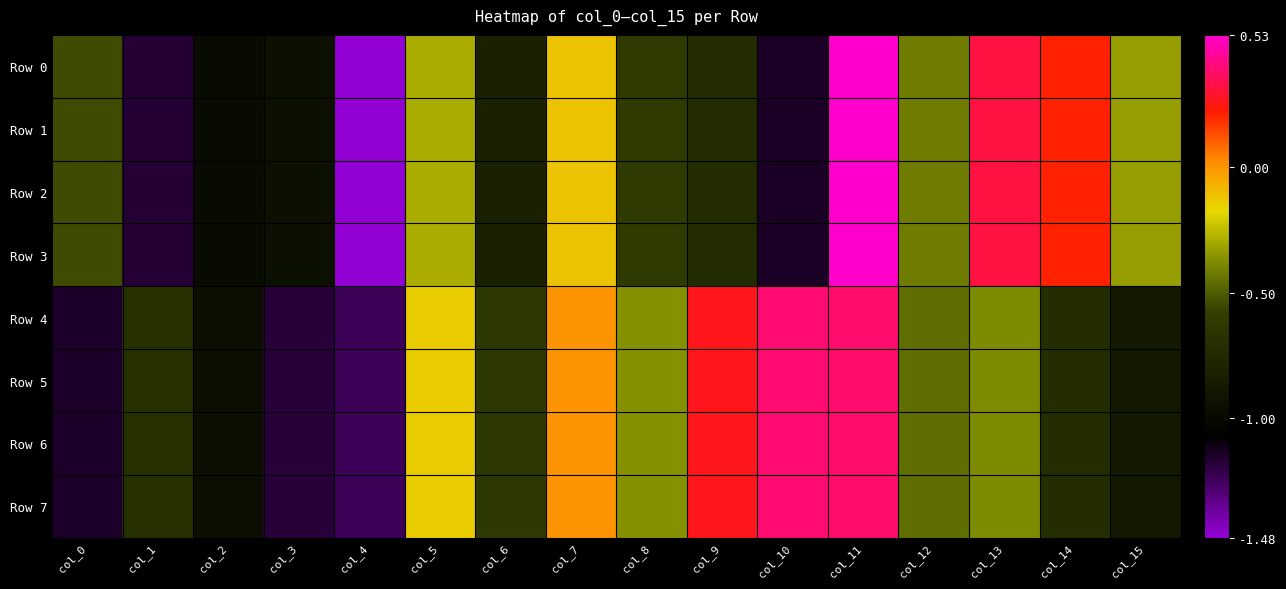

Reading left to right, list all the values displayed in this chart.

Row 0: col_0=-0.5	col_1=-1.2	col_2=-1.0	col_3=-1.0	col_4=-1.5	col_5=-0.3	col_6=-0.8	col_7=-0.1	col_8=-0.6	col_9=-0.7	col_10=-1.1	col_11=0.5	col_12=-0.4	col_13=0.3	col_14=0.2	col_15=-0.3
Row 1: col_0=-0.5	col_1=-1.2	col_2=-1.0	col_3=-1.0	col_4=-1.5	col_5=-0.3	col_6=-0.8	col_7=-0.1	col_8=-0.6	col_9=-0.7	col_10=-1.1	col_11=0.5	col_12=-0.4	col_13=0.3	col_14=0.2	col_15=-0.3
Row 2: col_0=-0.5	col_1=-1.2	col_2=-1.0	col_3=-1.0	col_4=-1.5	col_5=-0.3	col_6=-0.8	col_7=-0.1	col_8=-0.6	col_9=-0.7	col_10=-1.1	col_11=0.5	col_12=-0.4	col_13=0.3	col_14=0.2	col_15=-0.3
Row 3: col_0=-0.5	col_1=-1.2	col_2=-1.0	col_3=-1.0	col_4=-1.5	col_5=-0.3	col_6=-0.8	col_7=-0.1	col_8=-0.6	col_9=-0.7	col_10=-1.1	col_11=0.5	col_12=-0.4	col_13=0.3	col_14=0.2	col_15=-0.3
Row 4: col_0=-1.2	col_1=-0.7	col_2=-1.0	col_3=-1.2	col_4=-1.2	col_5=-0.1	col_6=-0.6	col_7=0.0	col_8=-0.4	col_9=0.3	col_10=0.4	col_11=0.4	col_12=-0.5	col_13=-0.4	col_14=-0.7	col_15=-0.9
Row 5: col_0=-1.2	col_1=-0.7	col_2=-1.0	col_3=-1.2	col_4=-1.2	col_5=-0.1	col_6=-0.6	col_7=0.0	col_8=-0.4	col_9=0.3	col_10=0.4	col_11=0.4	col_12=-0.5	col_13=-0.4	col_14=-0.7	col_15=-0.9
Row 6: col_0=-1.2	col_1=-0.7	col_2=-1.0	col_3=-1.2	col_4=-1.2	col_5=-0.1	col_6=-0.6	col_7=0.0	col_8=-0.4	col_9=0.3	col_10=0.4	col_11=0.4	col_12=-0.5	col_13=-0.4	col_14=-0.7	col_15=-0.9
Row 7: col_0=-1.2	col_1=-0.7	col_2=-1.0	col_3=-1.2	col_4=-1.2	col_5=-0.1	col_6=-0.6	col_7=0.0	col_8=-0.4	col_9=0.3	col_10=0.4	col_11=0.4	col_12=-0.5	col_13=-0.4	col_14=-0.7	col_15=-0.9